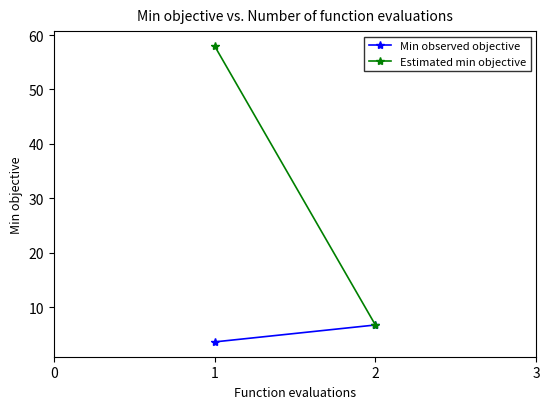

What is the value of the Estimated min objective point at the 2nd from the left?

6.8